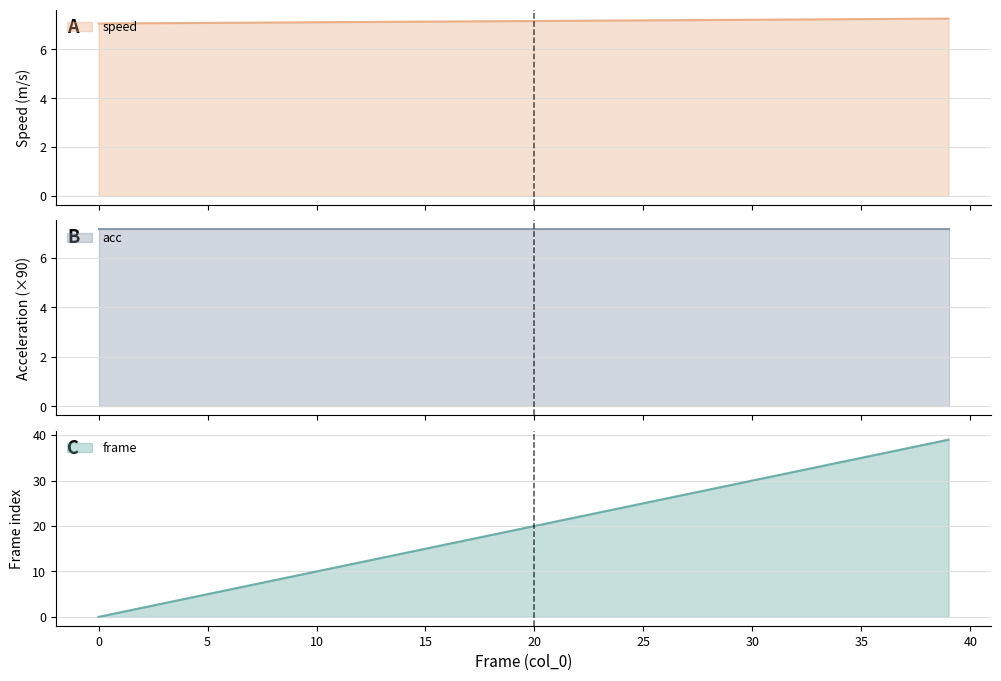

The frame series shows 19.0 at 19. True or false?

True